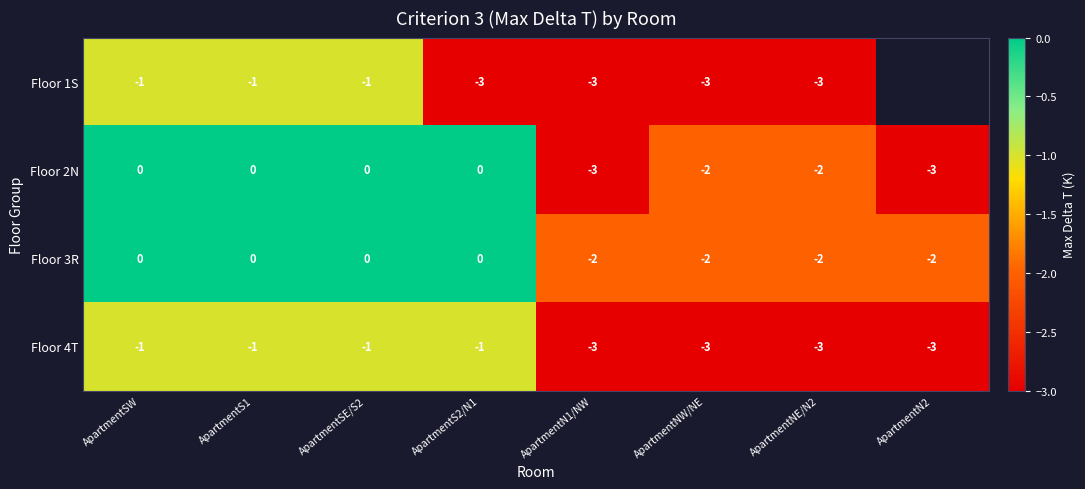

How many Floor 2N values are between -2 and 0?

6